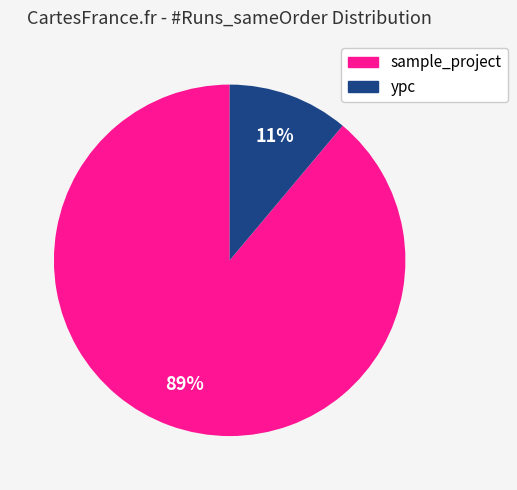

Is there any slice that represents more than half of the pie?

Yes